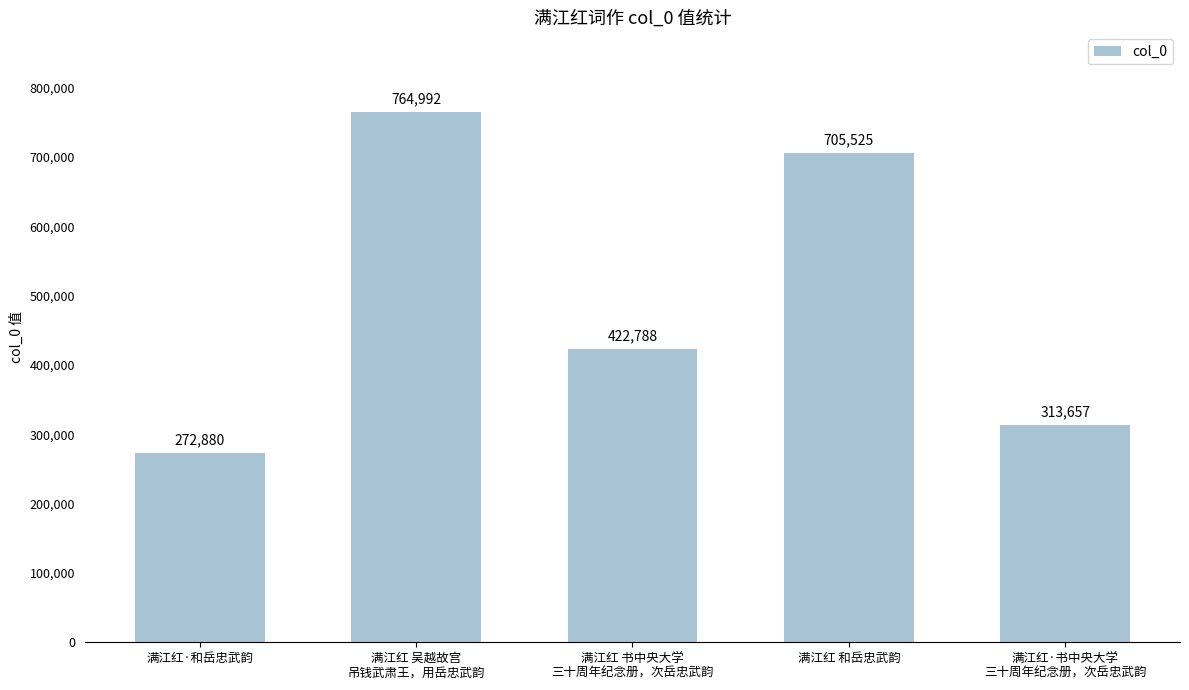

List the labels in order of value, largest first.

满江红 吴越故宫
吊钱武肃王，用岳忠武韵, 满江红 和岳忠武韵, 满江红 书中央大学
三十周年纪念册，次岳忠武韵, 满江红·书中央大学
三十周年纪念册，次岳忠武韵, 满江红·和岳忠武韵